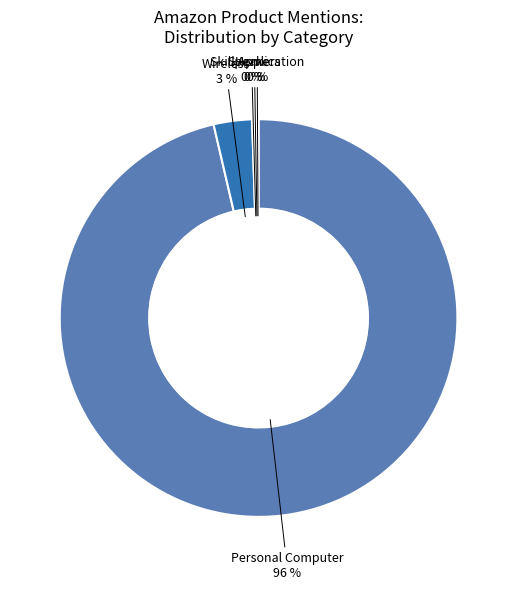

Is there any slice that represents more than half of the pie?

Yes